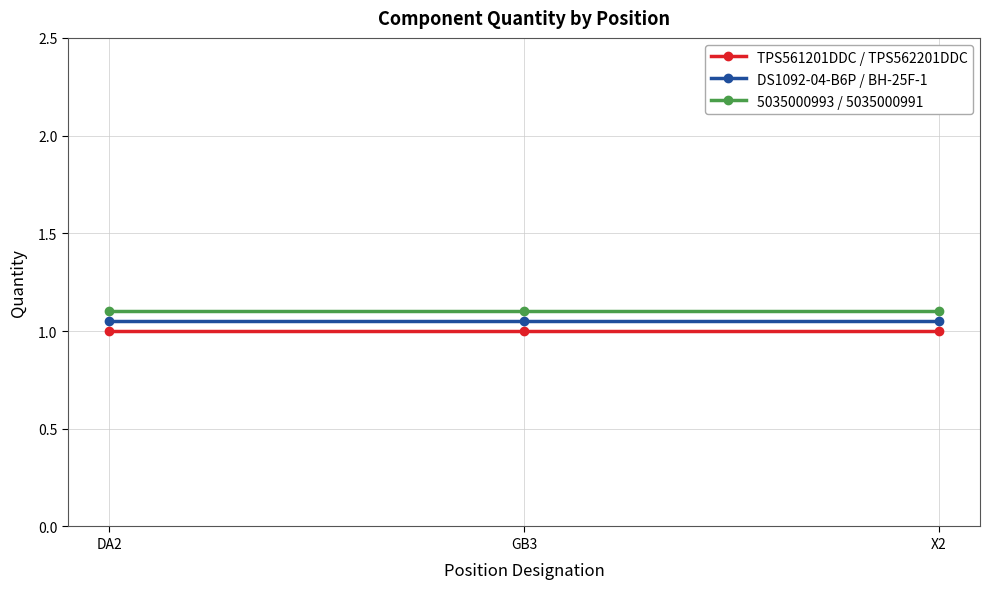

Is it true that 5035000993 / 5035000991 equals 1.1 at X2?

True